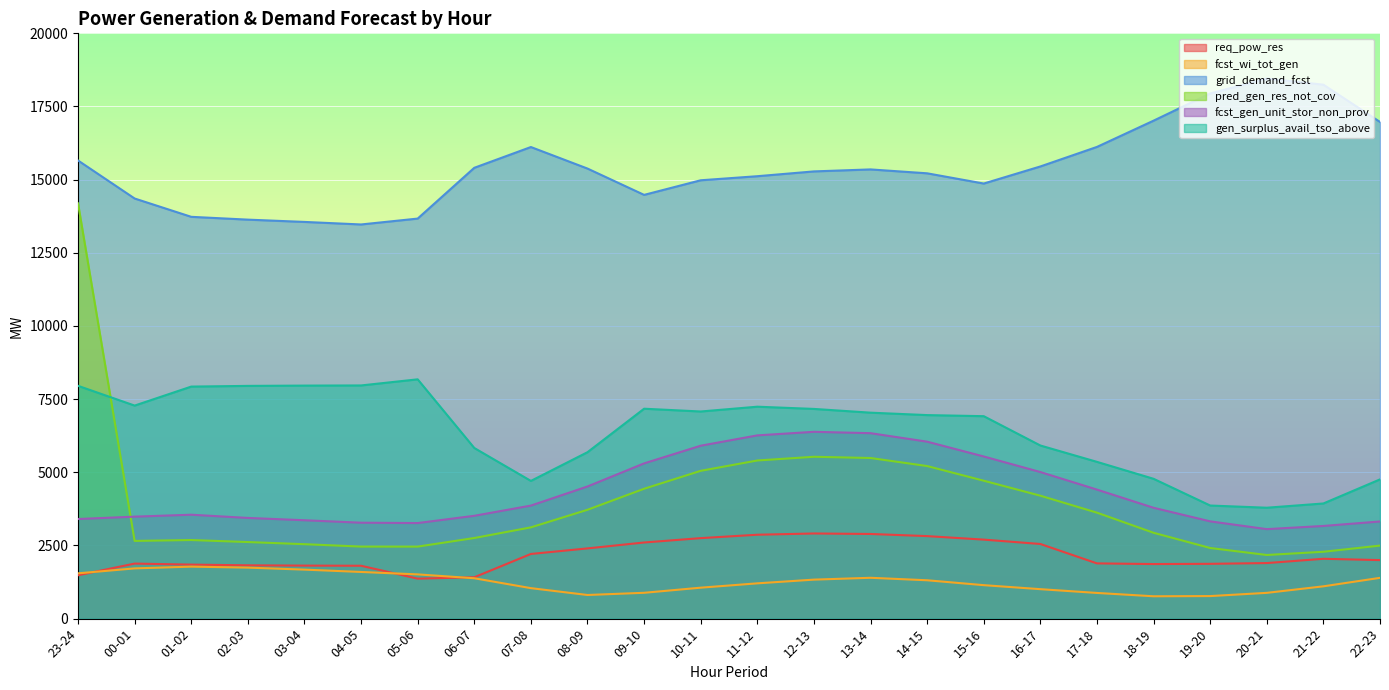

What is the sum of all grid_demand_fcst values?

370465